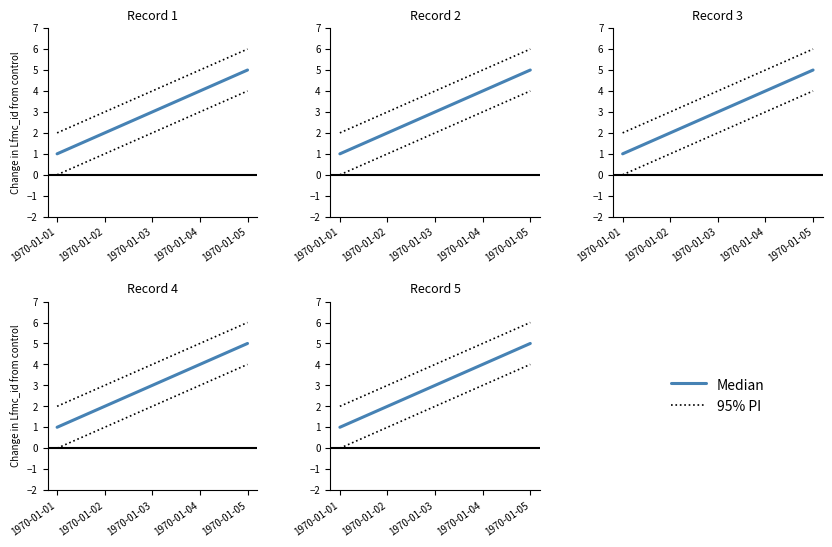

What is the value of the Median point at the 2nd from the left?

2